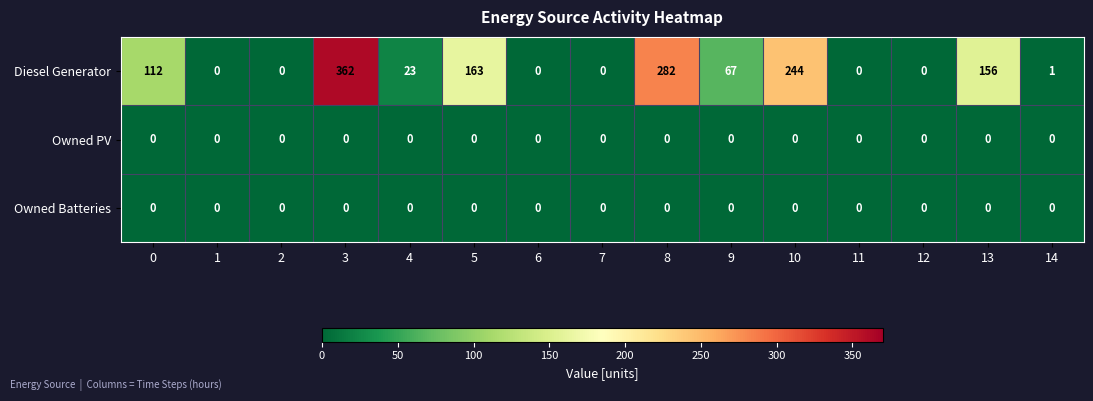

Which series changed the most between 0 and 12?

Diesel Generator